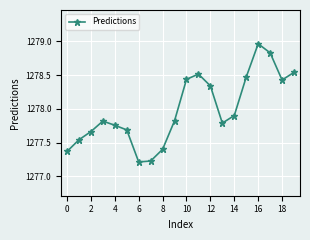

What is the smallest value displayed?

1277.2